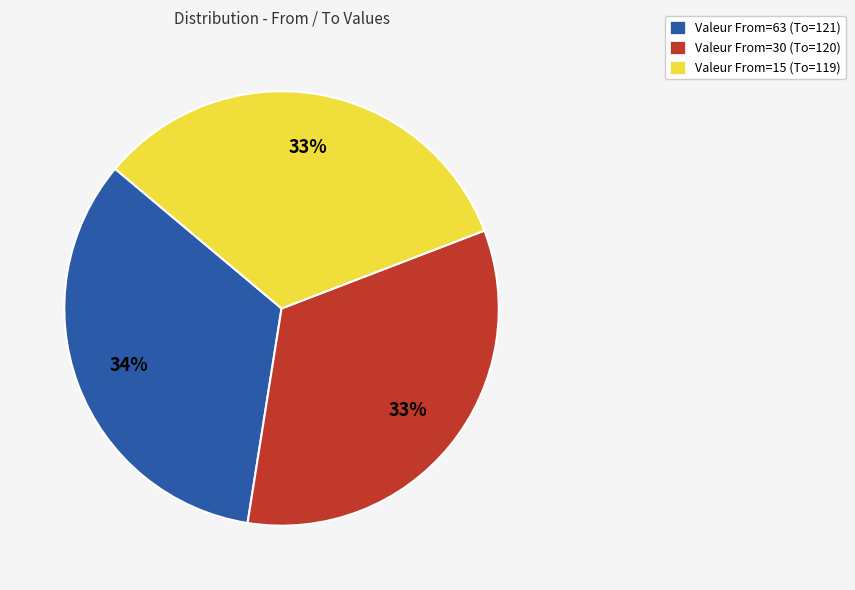

To the nearest percent, what is the difference between the Valeur From=63 (To=121) and Valeur From=15 (To=119) slice percentages?

1%